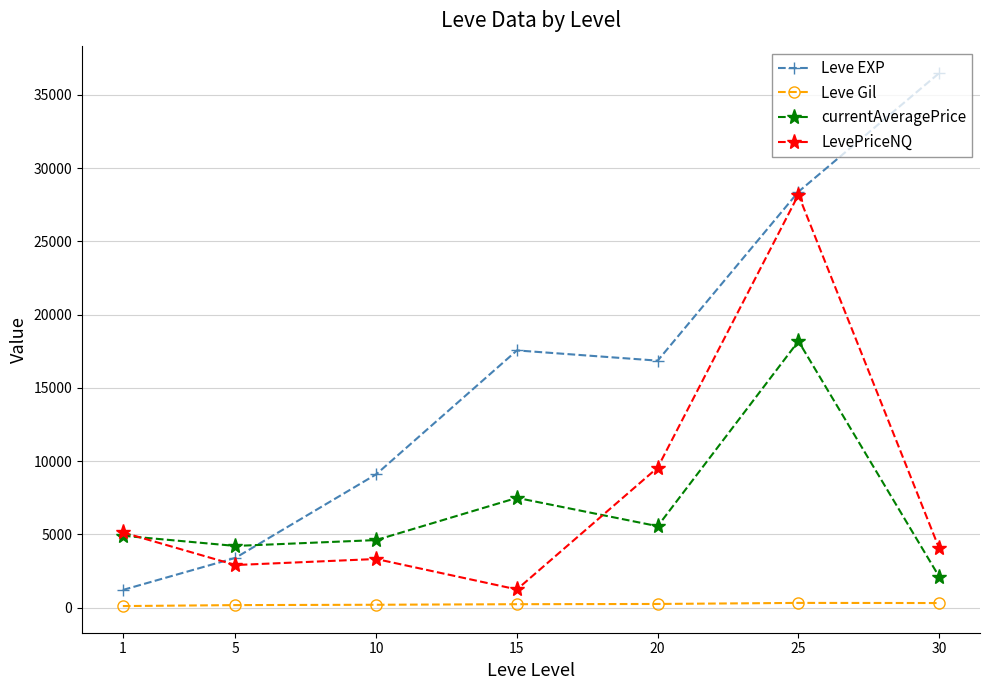

Rank the series by their maximum value, from lowest to highest.

Leve Gil, currentAveragePrice, LevePriceNQ, Leve EXP